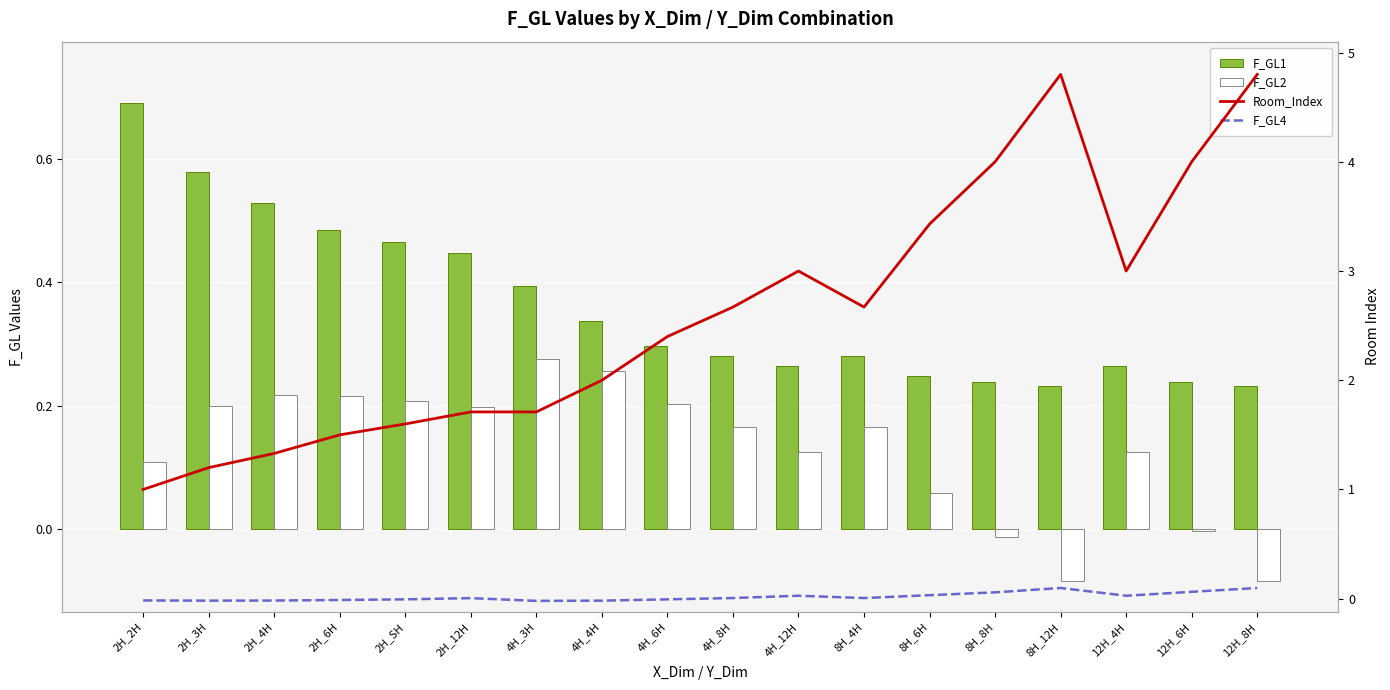

What is the label of the 6th bar from the right?

8H_6H